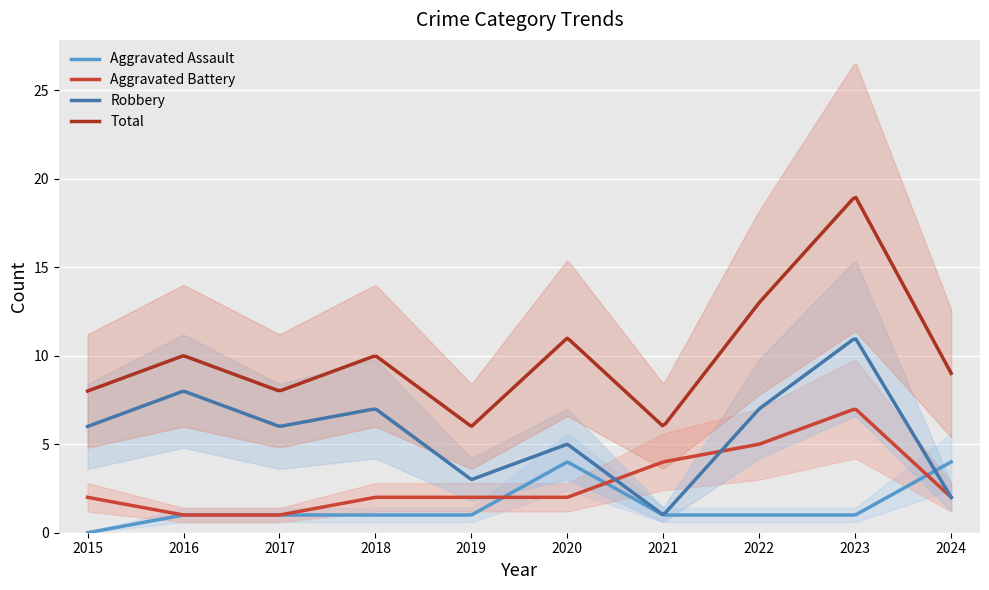

List the series in order of their peak value, highest first.

Total, Robbery, Aggravated Battery, Aggravated Assault